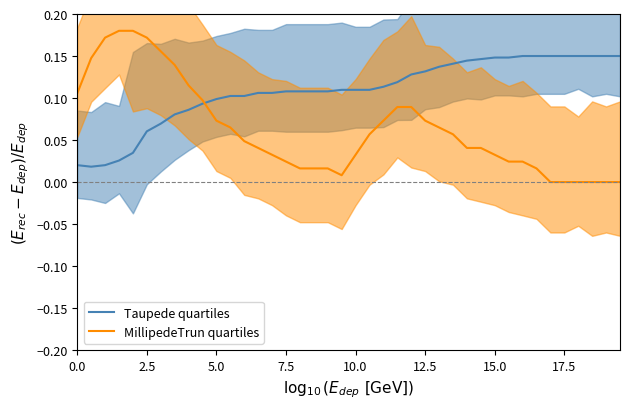

Is it true that Taupede quartiles equals 0.0 at 7.5?

False